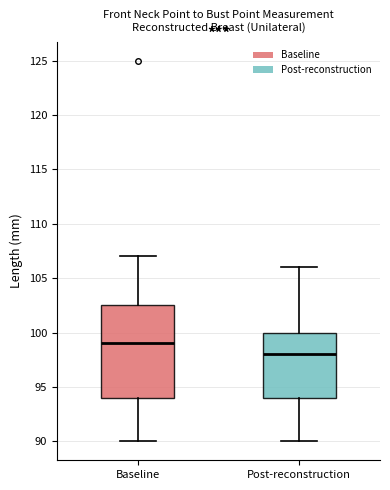

Reading left to right, transcribe this box plot: for each box, give where its median line is, the range the box spans, and where its two whiskers end, as read against the y-axis. The values are not printed on the chart, so give them approximately, as read against the axis.

Baseline: median 99.0, box 94.0 to 102.5, whiskers 90.0 to 107.0
Post-reconstruction: median 98.0, box 94.0 to 100.0, whiskers 90.0 to 106.0